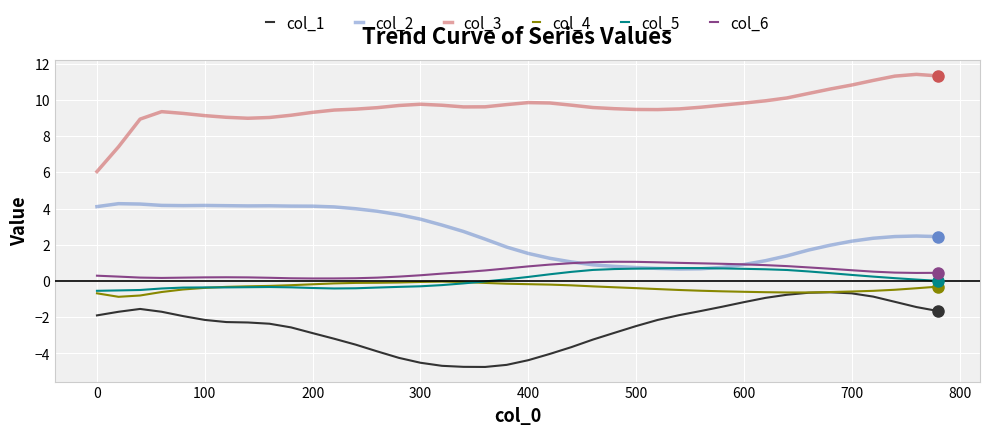

True or false: col_3 has more than 2 interior local peaks.

True